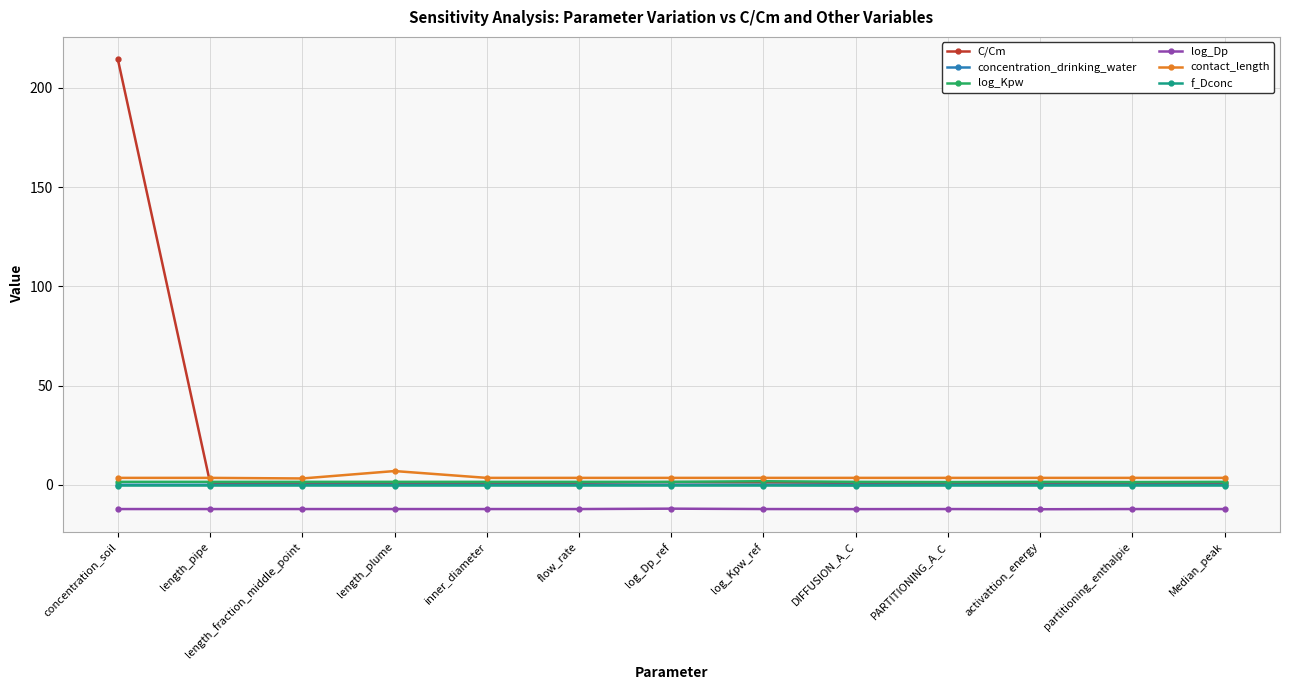

True or false: log_Dp has a value of -12.3 at activattion_energy.

True